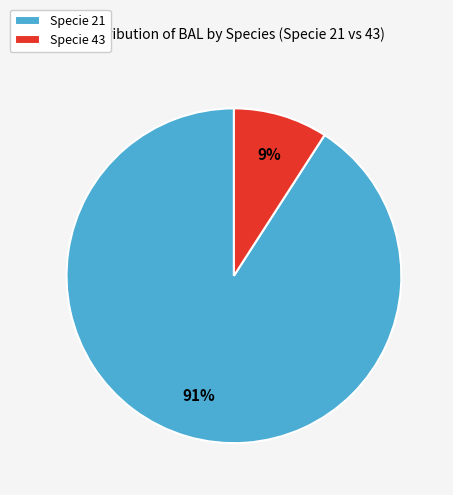

To the nearest percent, what is the average slice percentage?

50%